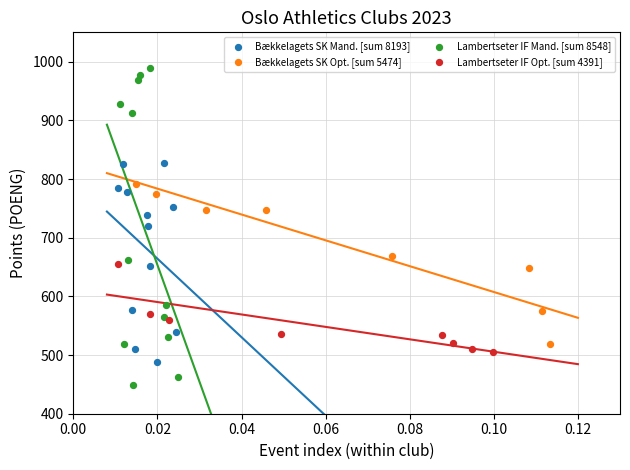

Which series reaches the maximum Y coordinate?

Lambertseter IF Mand. [sum 8548]